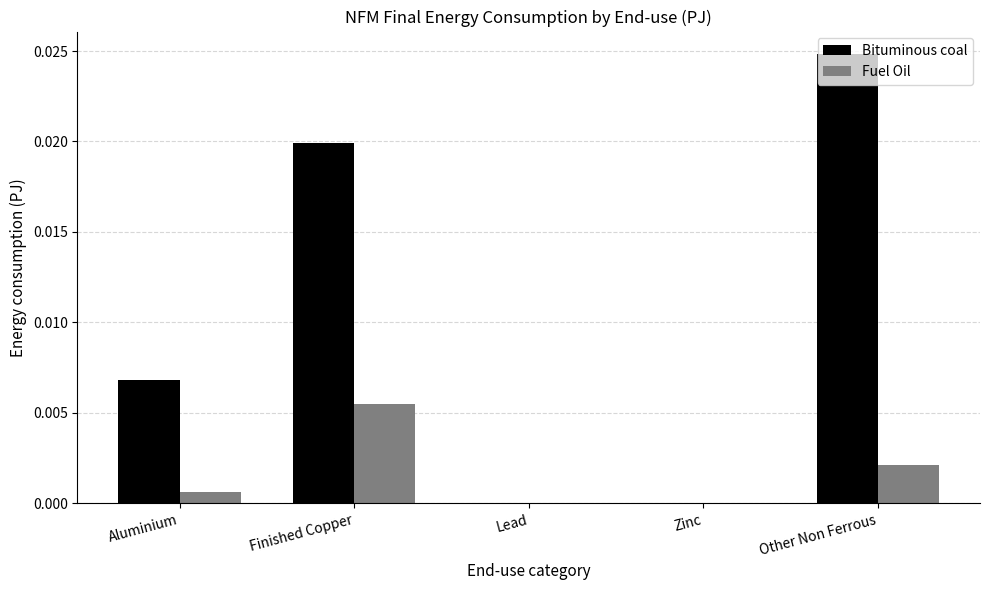

Which category has the highest value in the Fuel Oil series?

Finished Copper